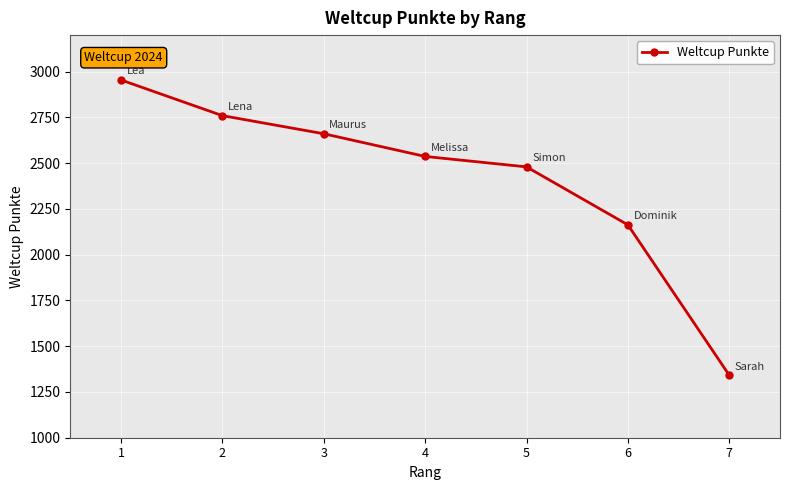

Rank the categories by value from lowest to highest.

7, 6, 5, 4, 3, 2, 1